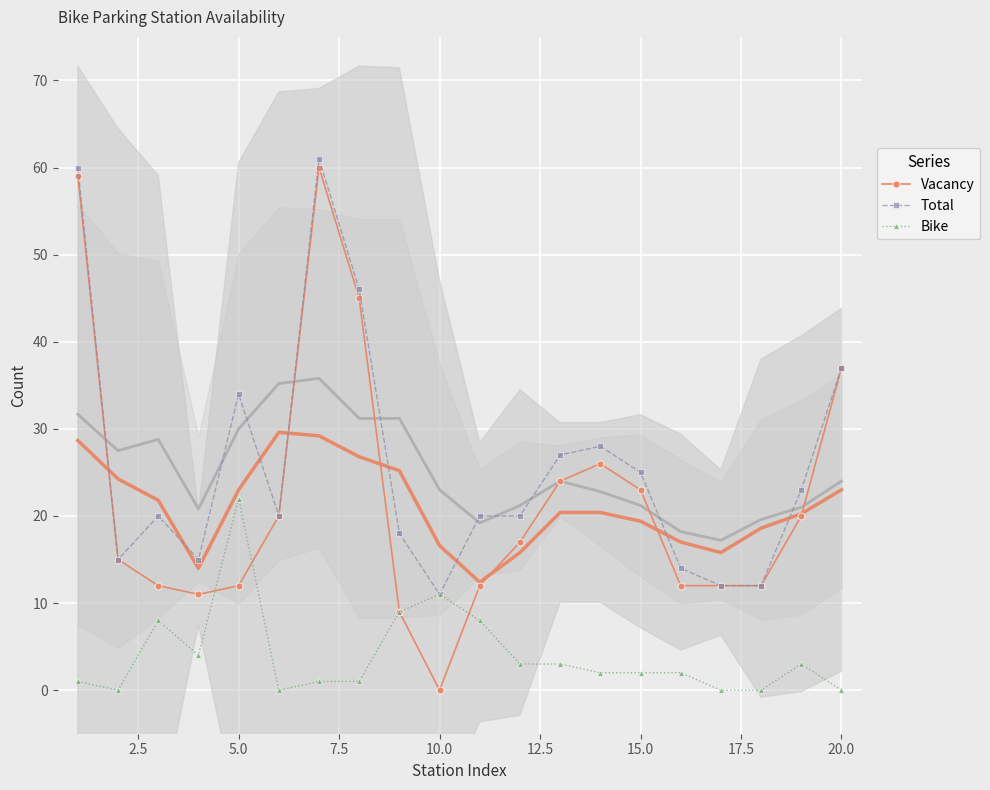

What is the maximum value for Total?

61